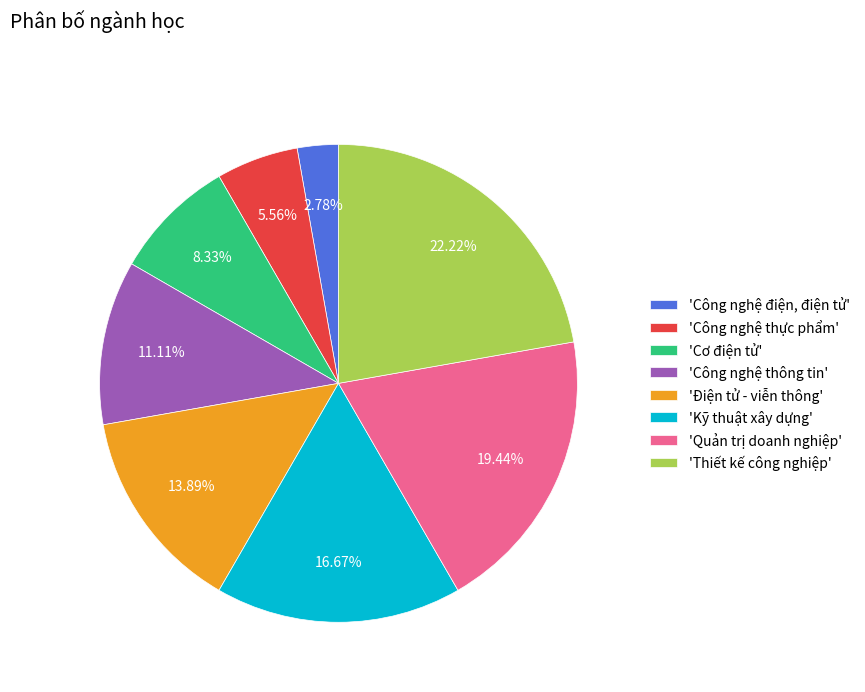

Which category has the smallest portion of the pie?

'Công nghệ điện, điện tử'